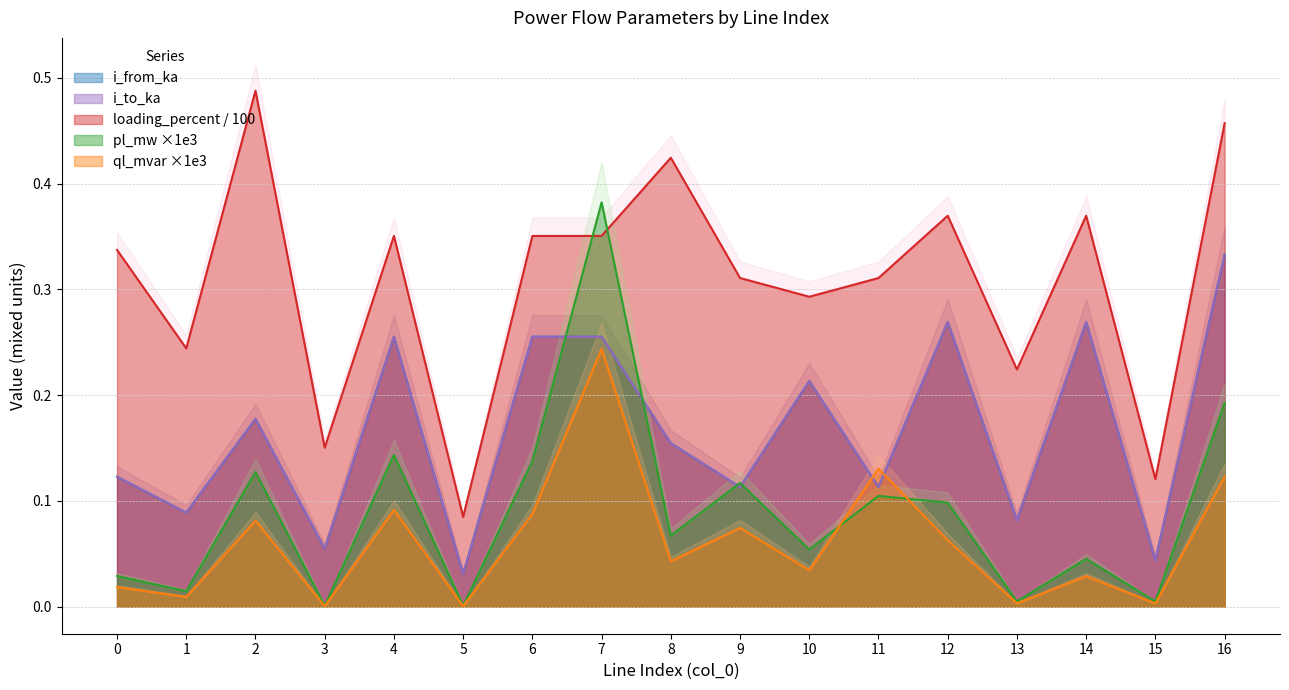

Rank the categories by loading_percent value from highest to lowest.

2, 16, 8, 12, 14, 4, 6, 7, 0, 11, 9, 10, 1, 13, 3, 15, 5